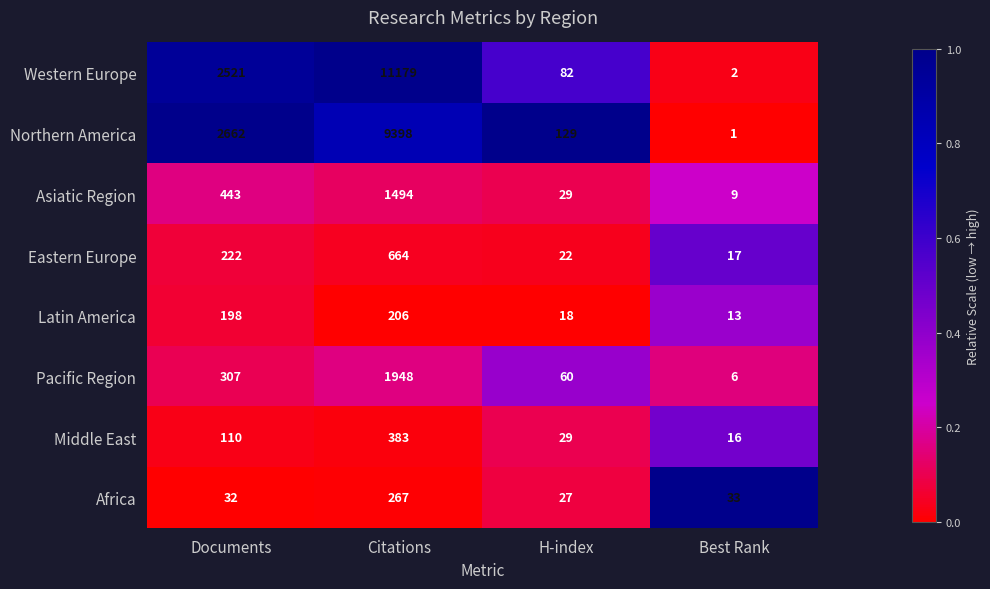

How many series are shown in this chart?

8